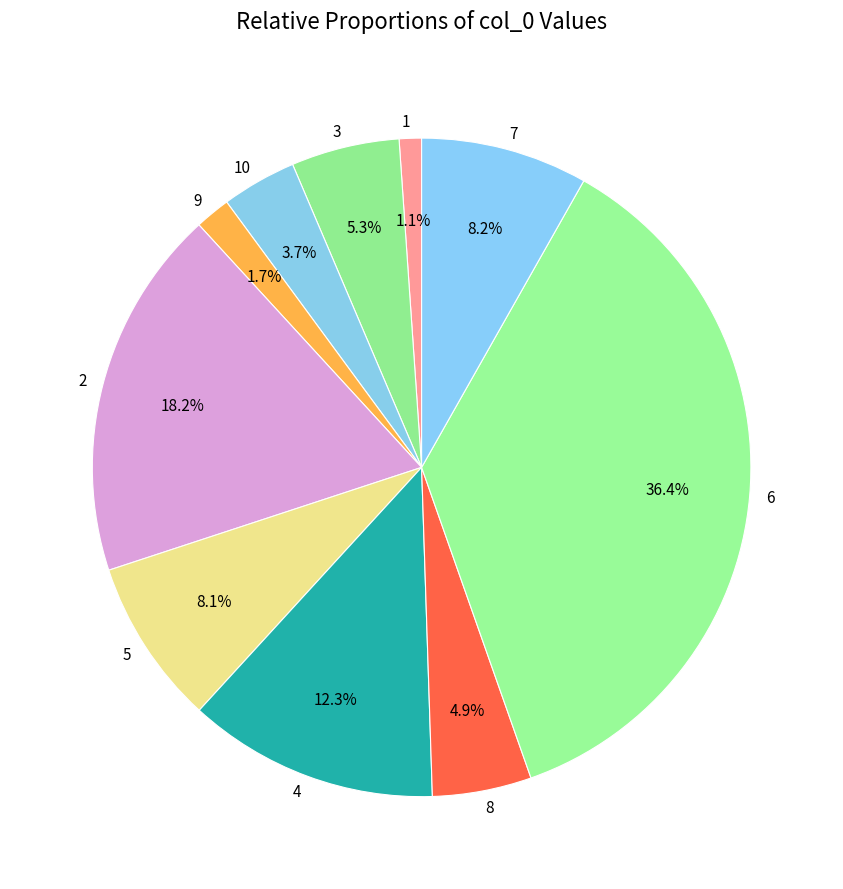

Does any single category account for the majority?

No